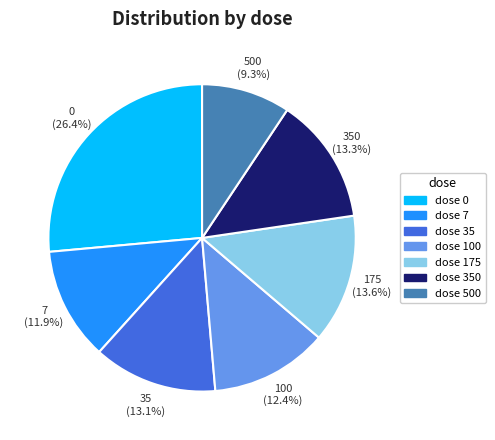

True or false: 7 accounts for 24% of the total.

False